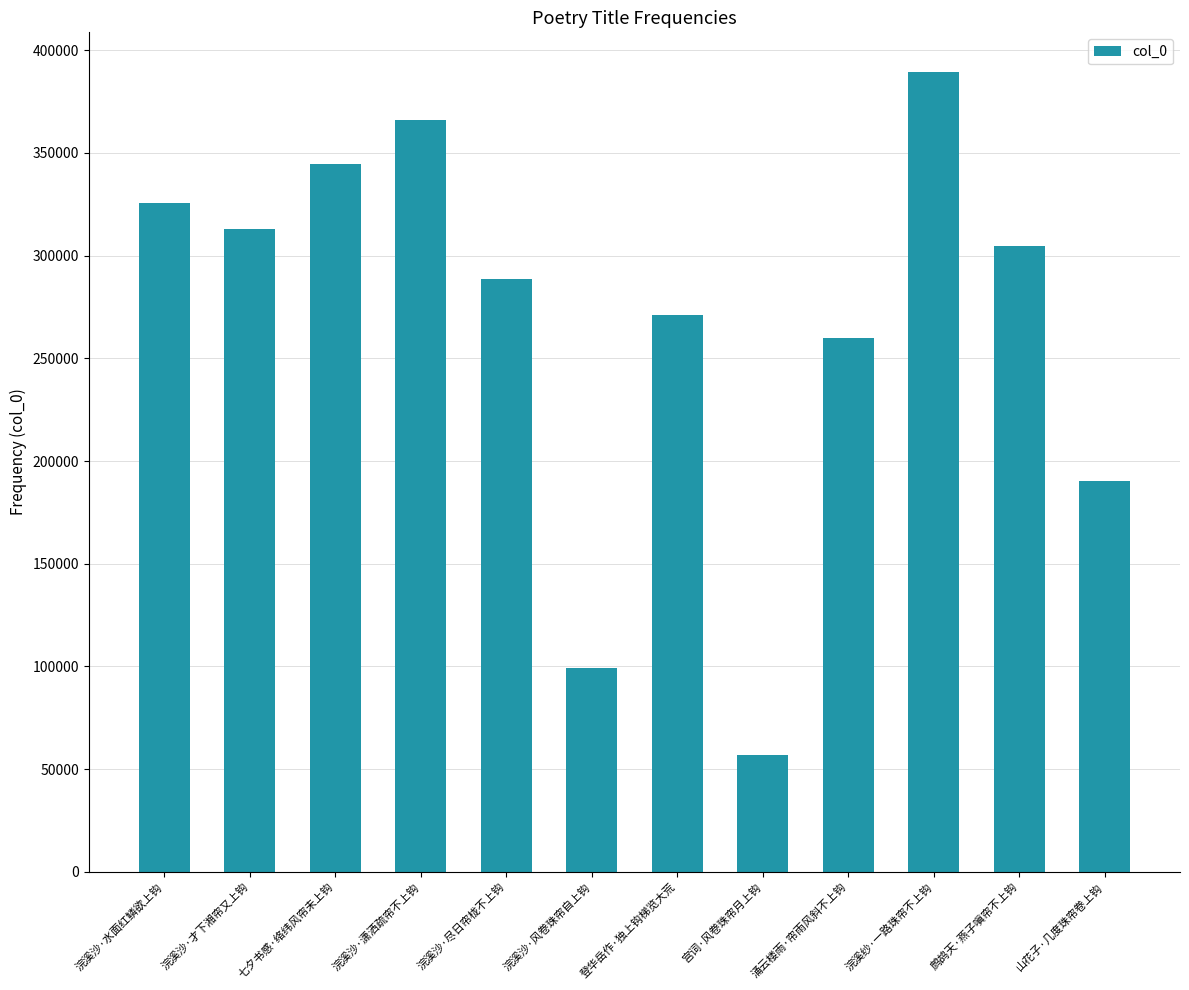

List the labels in order of value, largest first.

浣溪纱·一路珠帘不上钩, 浣溪沙·潇洒疏帘不上钩, 七夕书感·络纬风帘未上钩, 浣溪沙·水面红鳞欲上钩, 浣溪沙·才下湘帘又上钩, 鹧鸪天·燕子嗔帘不上钩, 浣溪沙·尽日帘栊不上钩, 登华岳作·独上钩梯览大荒, 涌云楼雨·帘雨风斜不上钩, 山花子·几度珠帘卷上钩, 浣溪沙·风卷珠帘自上钩, 宫词·风卷珠帘月上钩